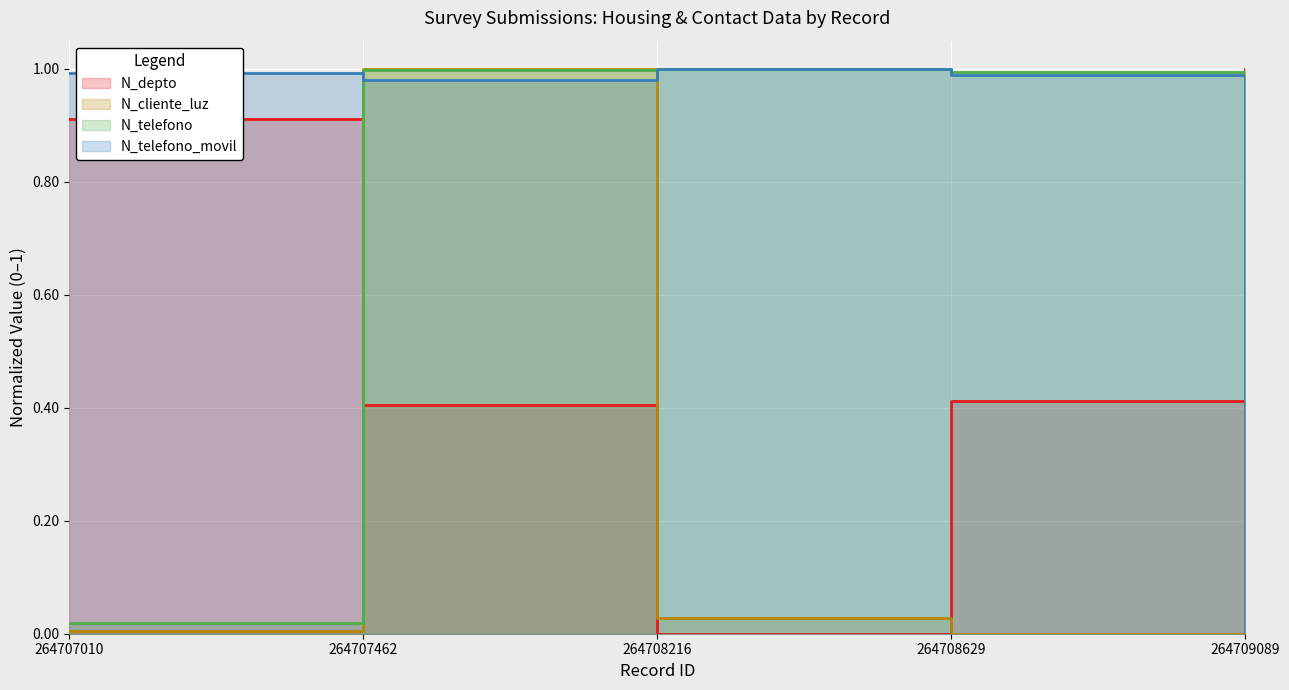

How many intersections are there between N_telefono and N_telefono_movil?

1